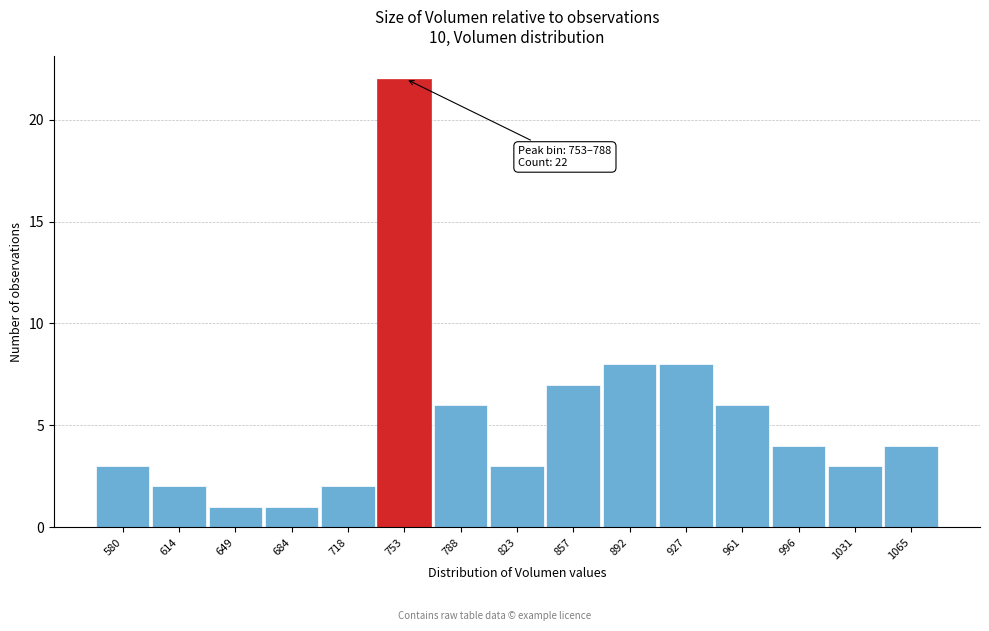

Reading left to right, list all the values displayed in this chart.

580=3	614=2	649=1	684=1	718=2	753=22	788=6	823=3	857=7	892=8	927=8	961=6	996=4	1031=3	1065=4